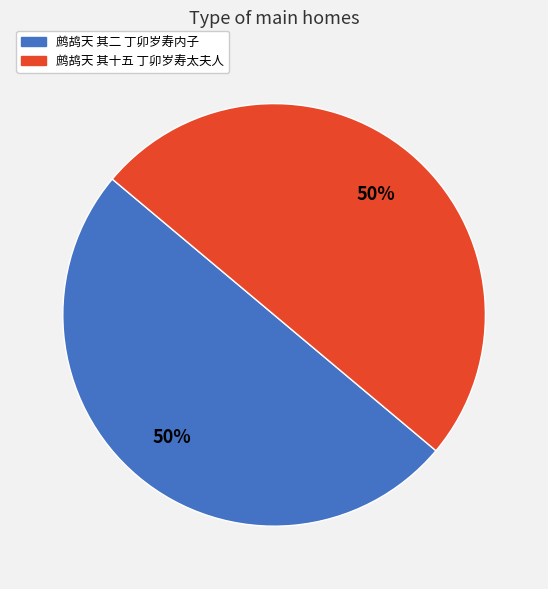

The 鹧鸪天 其二 丁卯岁寿内子 slice represents 50% of the pie. True or false?

True